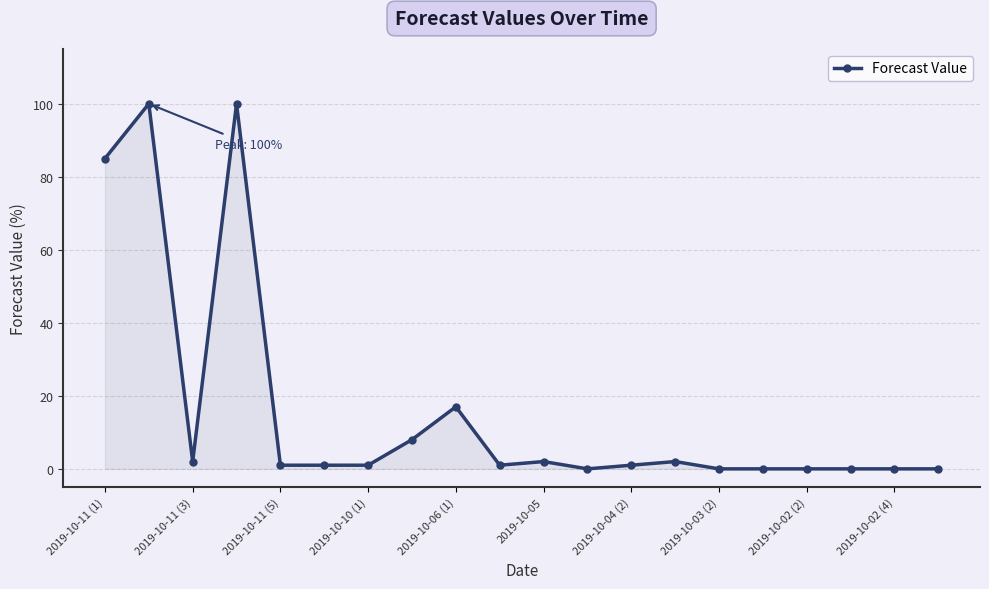

What is the difference between the maximum and minimum values?

100